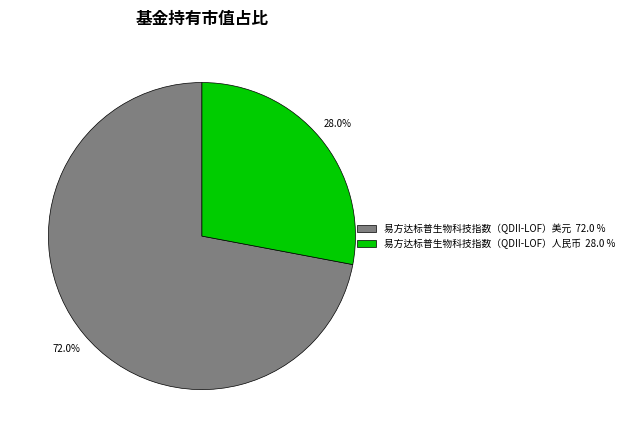

What is the largest slice in the pie chart?

易方达标普生物科技指数（QDII-LOF）美元